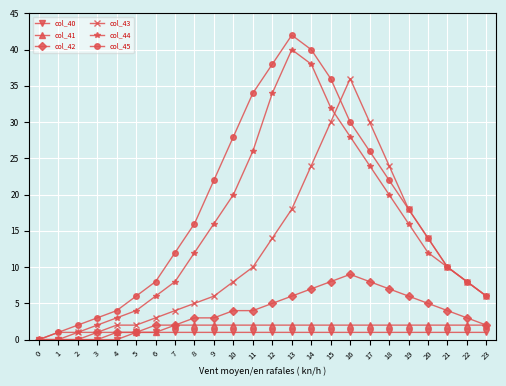

Which series changed the most between 0 and 17?

col_43